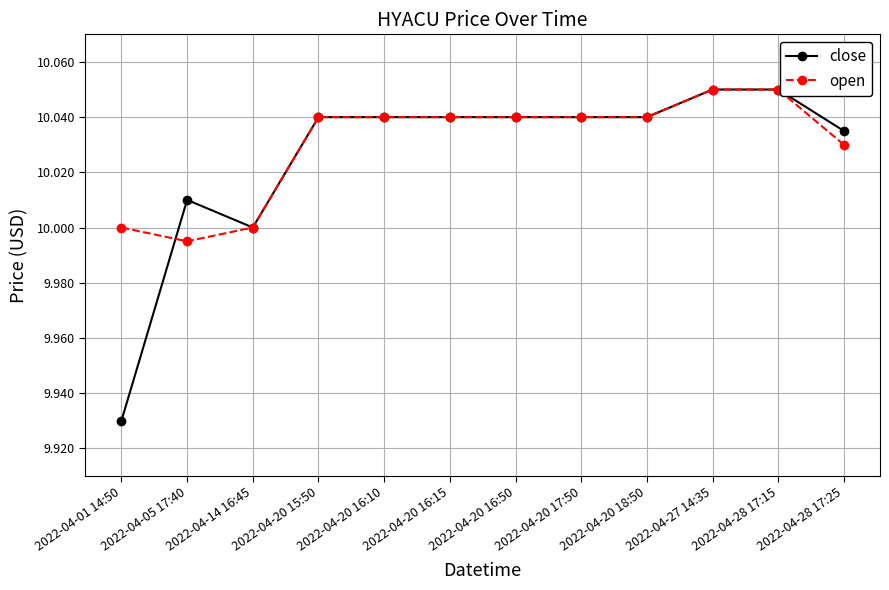

Is it true that open equals 3.3 at 2022-04-20 16:15?

False